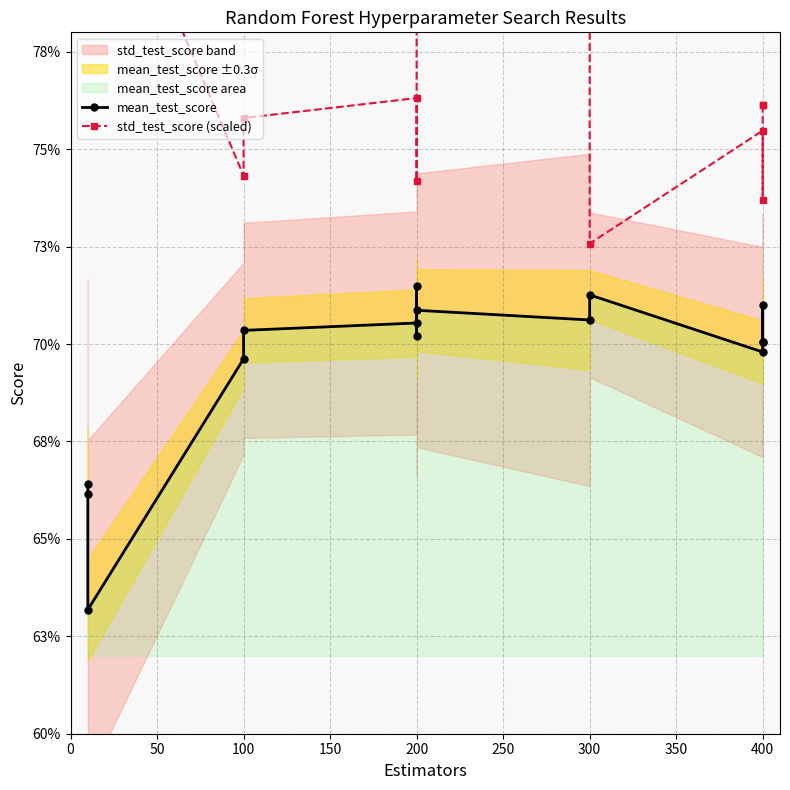

The std_test_score (scaled) series shows 0.8 at 400. True or false?

True